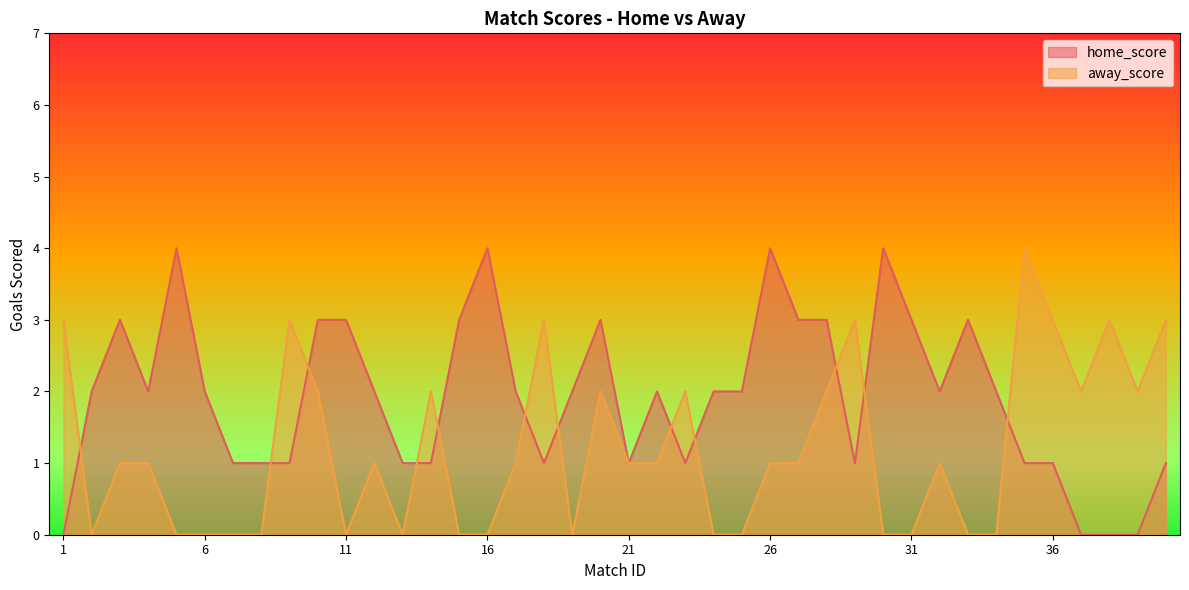

List the labels in order of away_score value, largest first.

35, 1, 9, 18, 29, 36, 38, 40, 10, 14, 20, 23, 28, 37, 39, 3, 4, 12, 17, 21, 22, 26, 27, 32, 2, 5, 6, 7, 8, 11, 13, 15, 16, 19, 24, 25, 30, 31, 33, 34